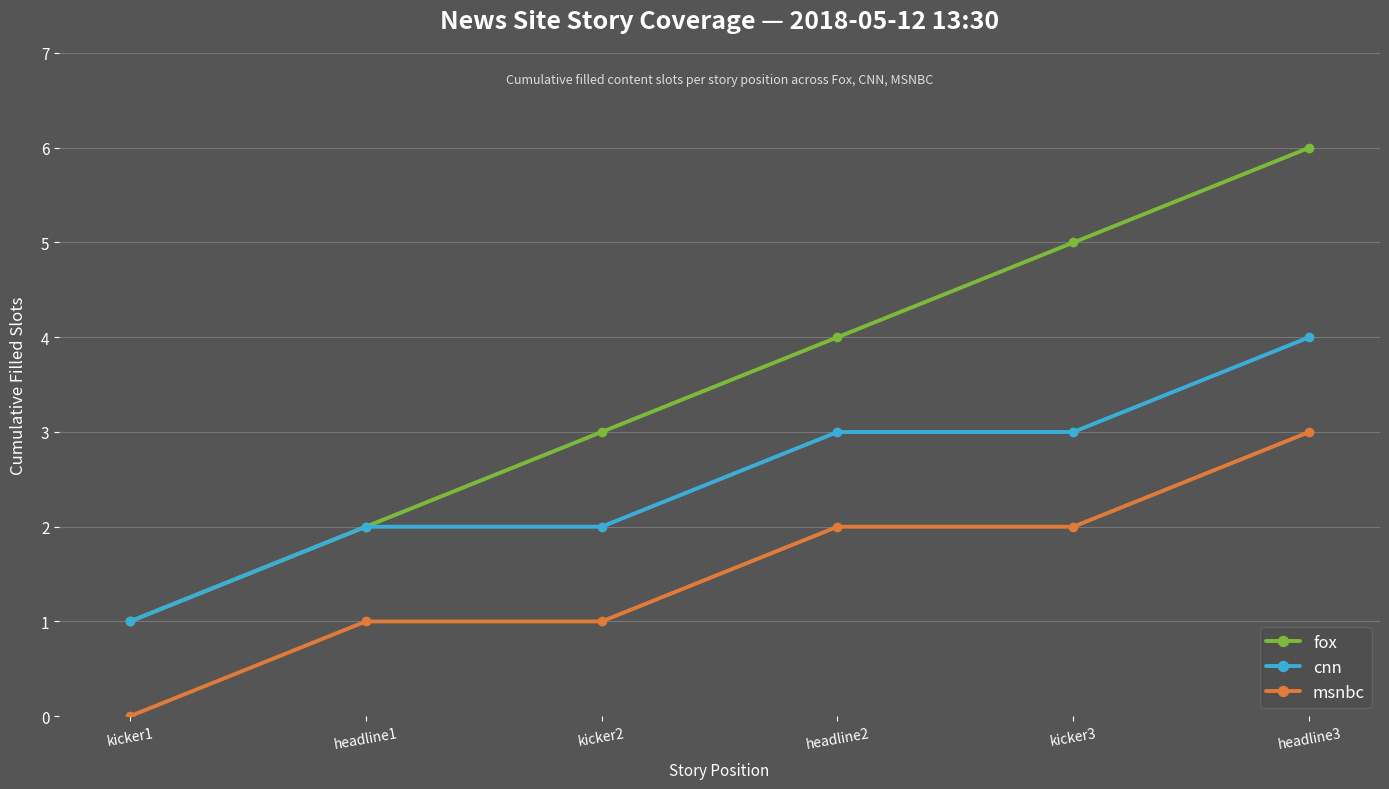

List the labels in order of fox value, smallest first.

kicker1, headline1, kicker2, headline2, kicker3, headline3